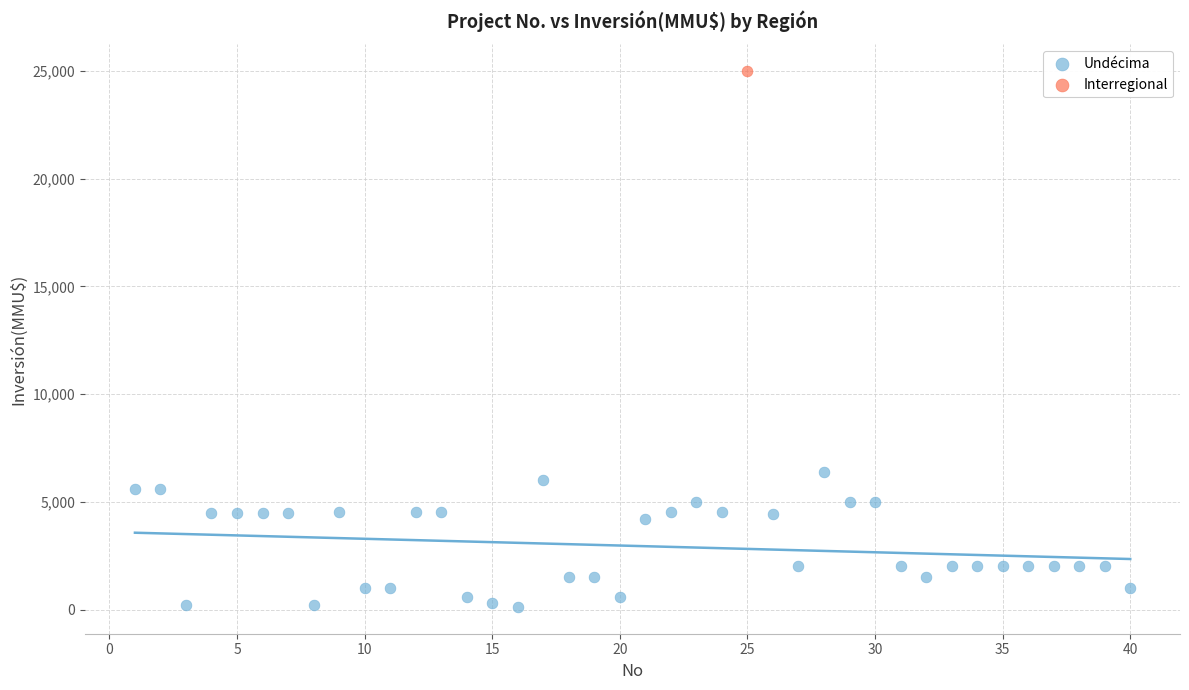

What are all the series names shown in the legend?

Undécima, Interregional